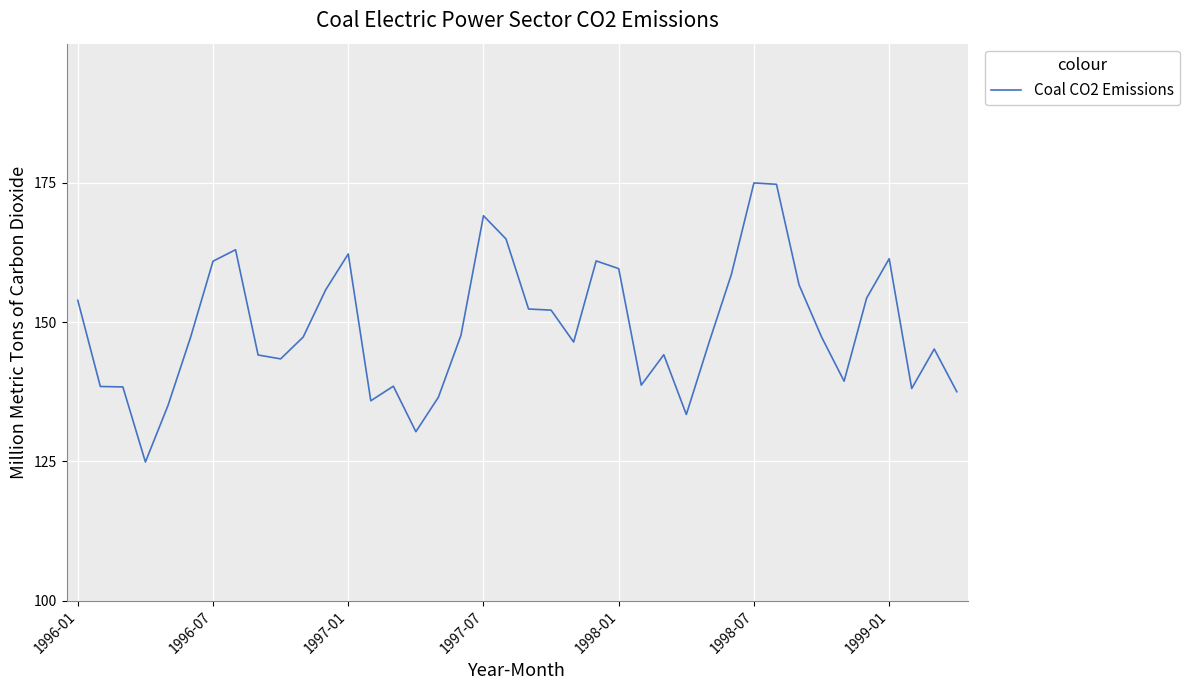

What is the difference between the maximum and minimum values?

50.1